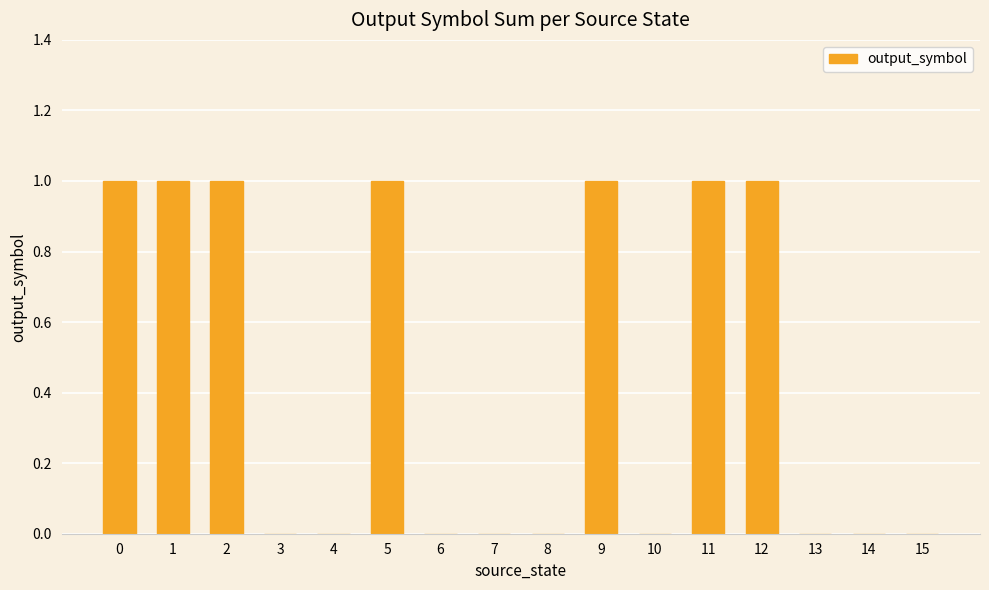

What is the sum of all values?

7